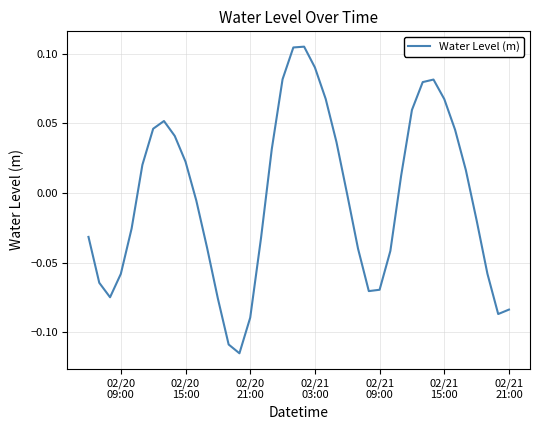

Does the chart have visible grid lines?

Yes